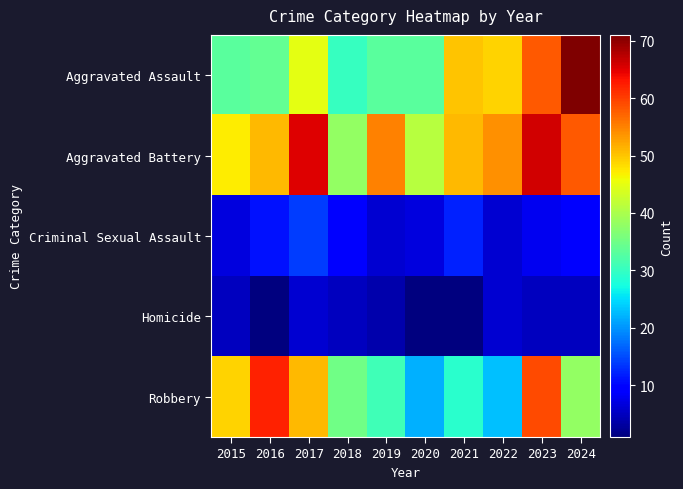

Rank the series by their maximum value, from lowest to highest.

Homicide, Criminal Sexual Assault, Robbery, Aggravated Battery, Aggravated Assault